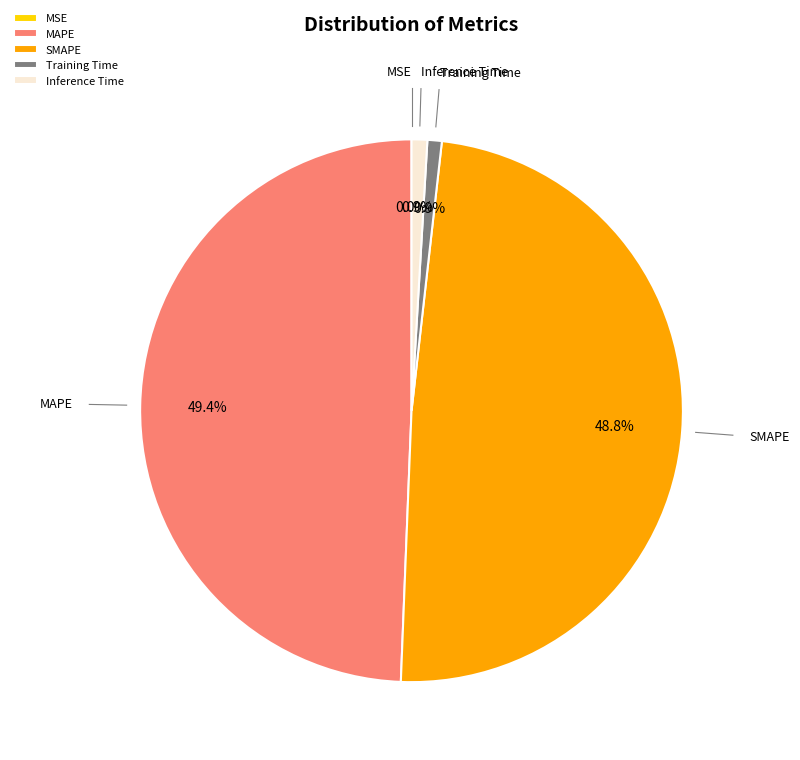

Does Inference Time represent more than half of the total?

No